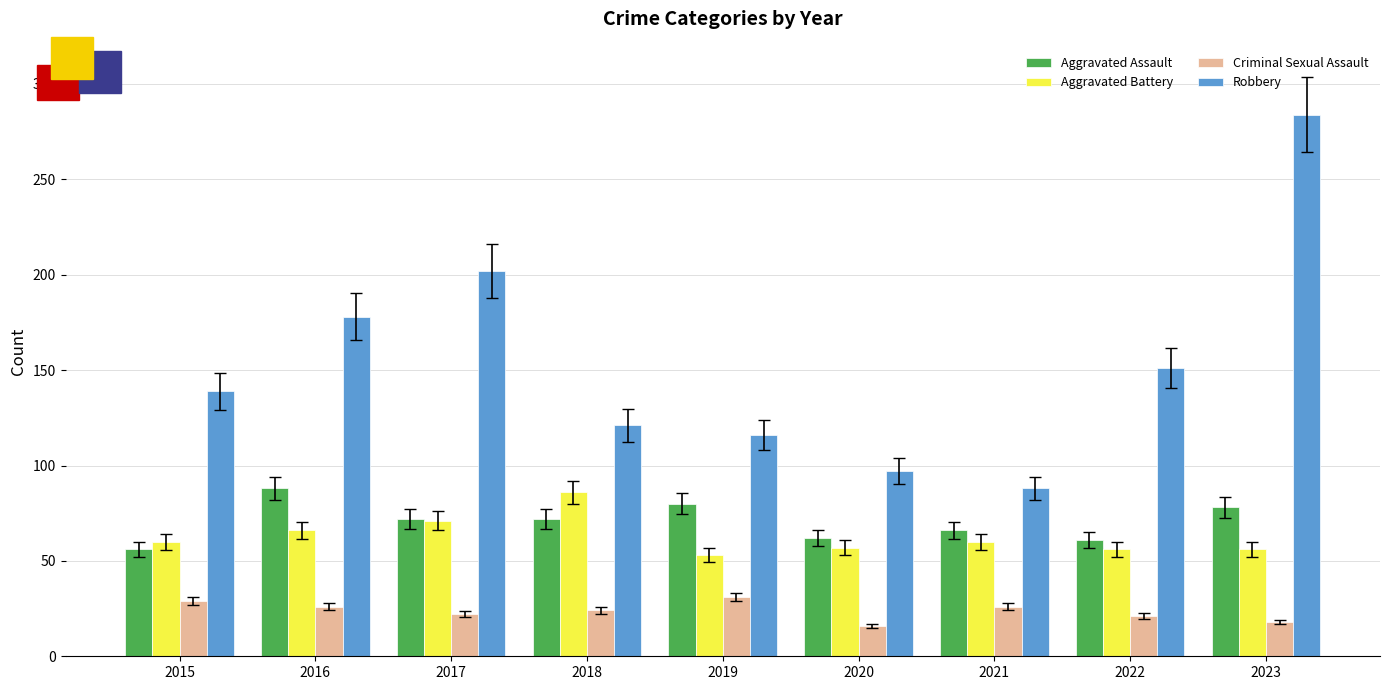

What is the maximum value shown in the chart?

284